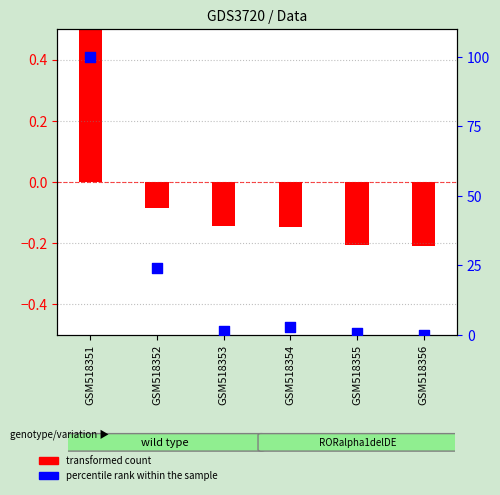

What is the change in value from GSM518351 to GSM518352?

-76.1